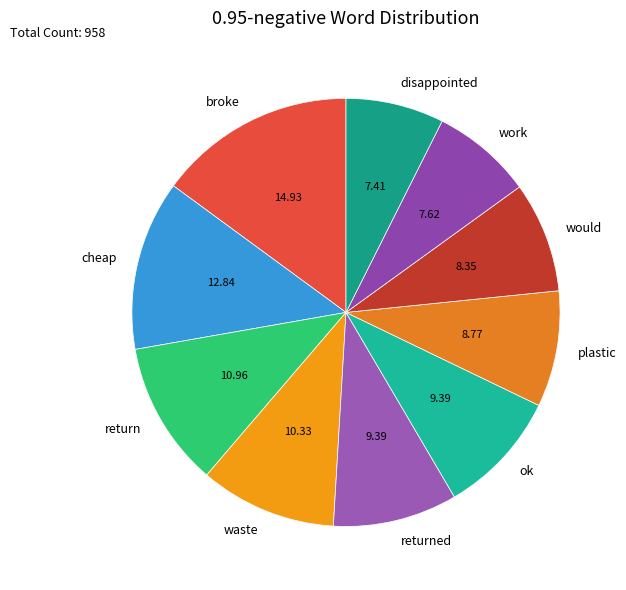

How many slices are in this pie chart?

10